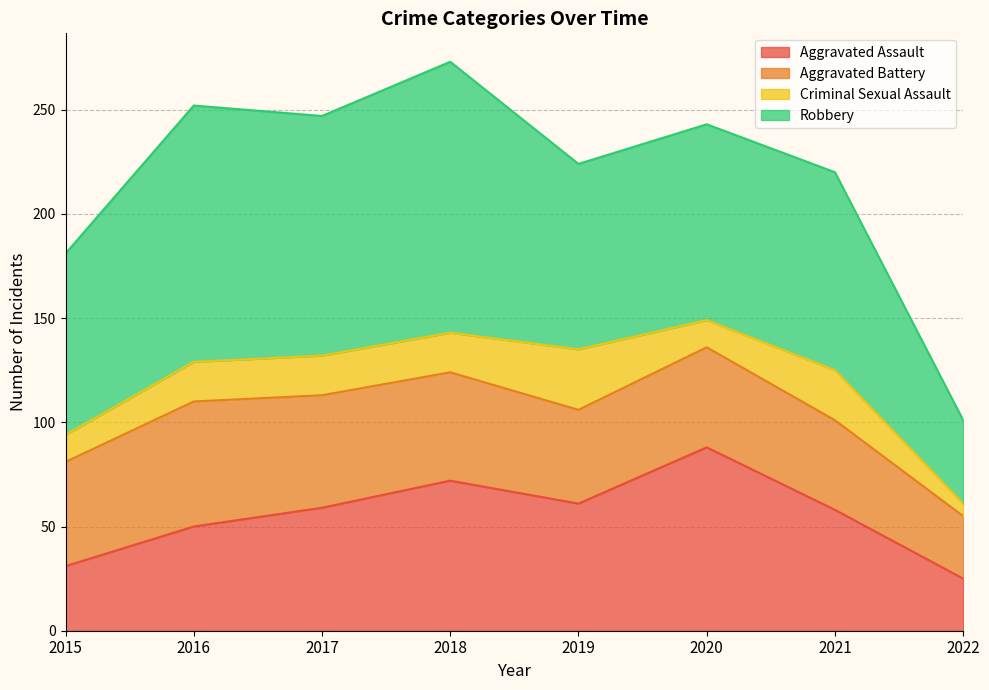

What is the highest value of the Criminal Sexual Assault series?

29